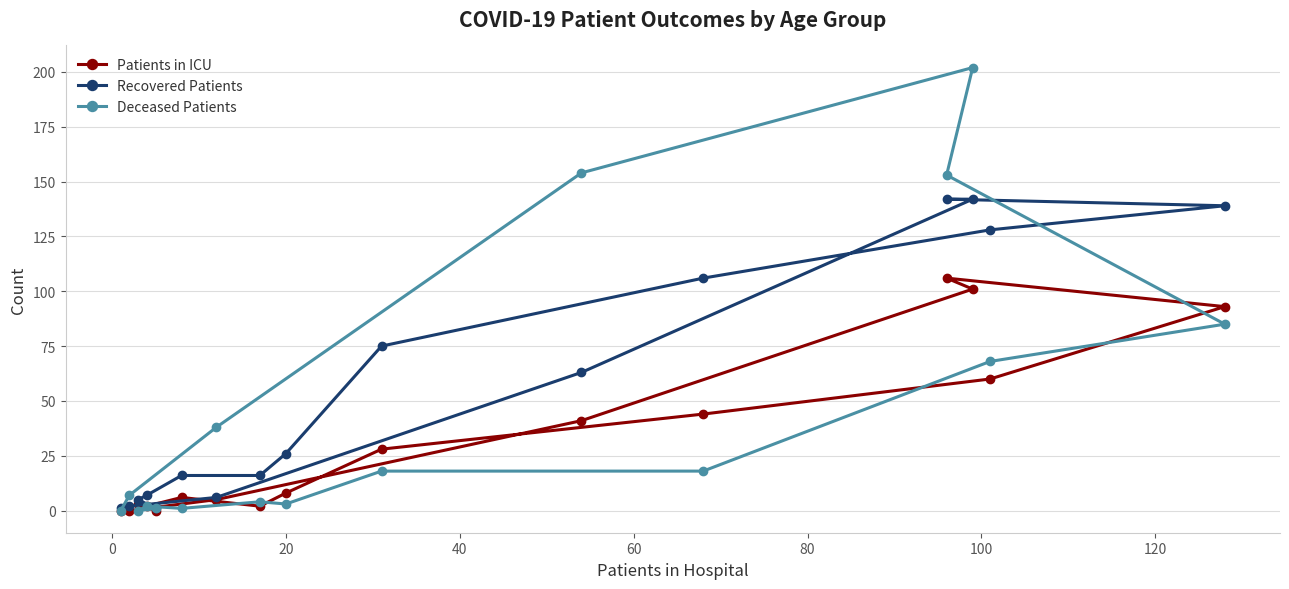

Which series has the largest total across all categories?

Recovered Patients